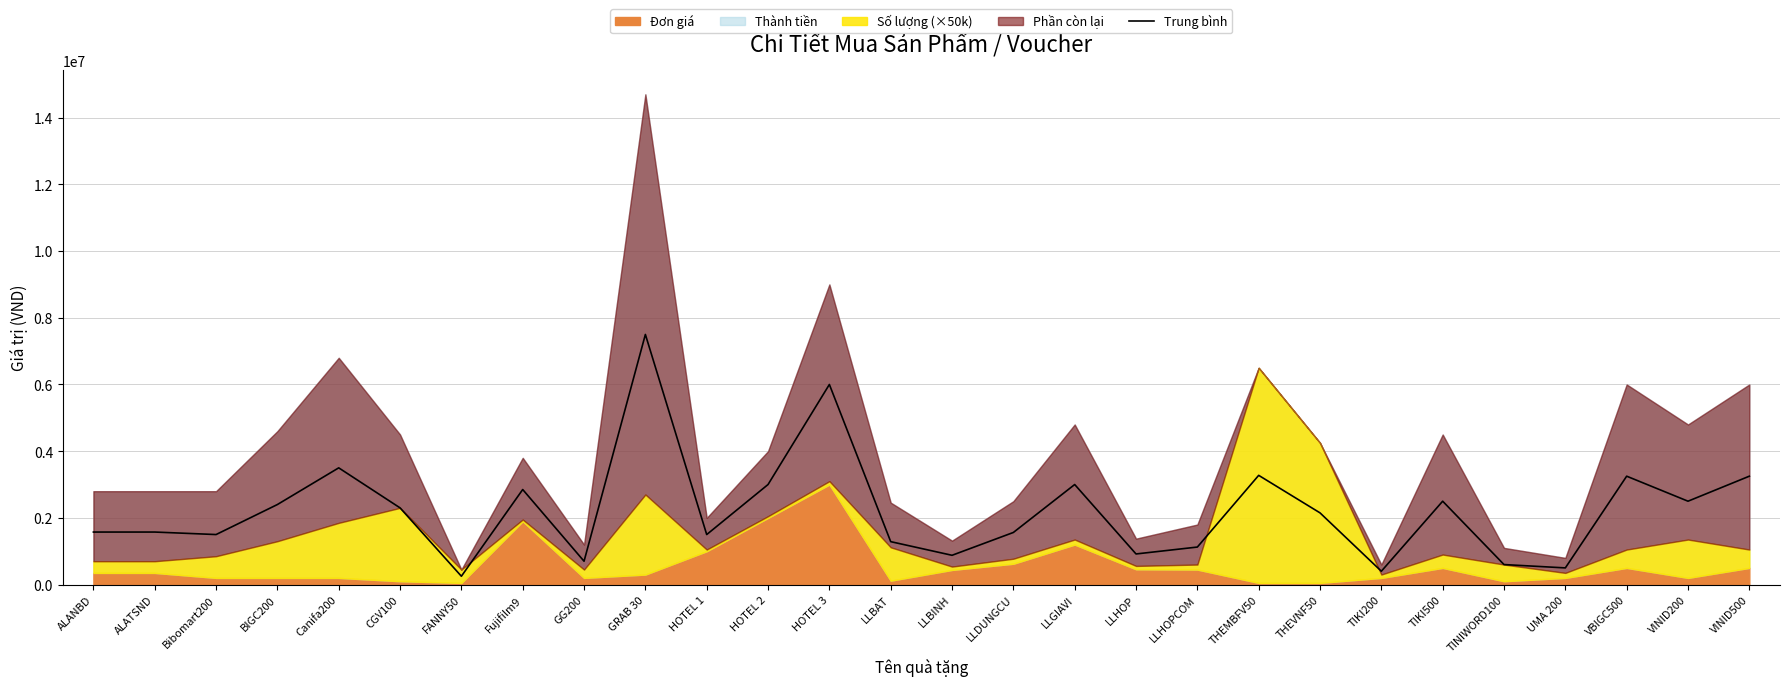

How many points are higher than both their immediate neighbors (excluding endpoints)?

8